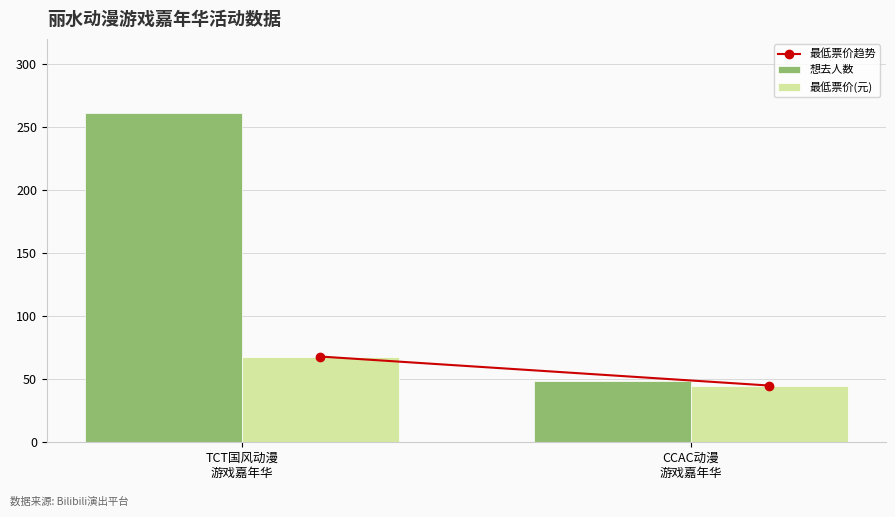

List the series in order of their peak value, lowest first.

最低票价(元), 想去人数